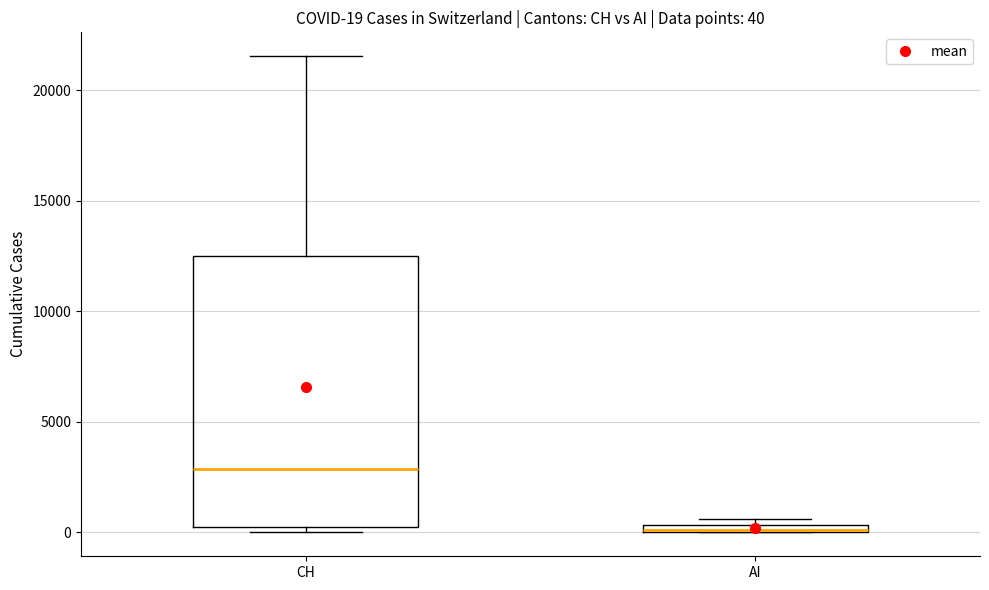

Comparing the boxes themselves (not the whiskers), which one is the tallest?

CH